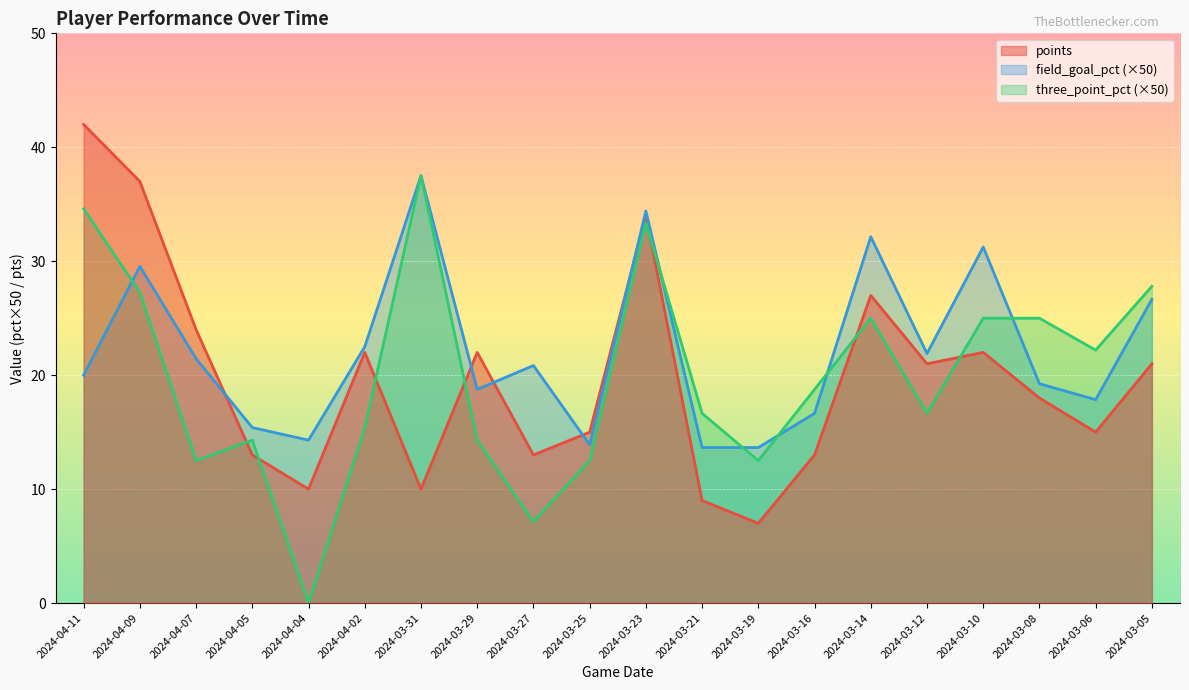

Where is field_goal_pct nearest to the value 25?

2024-03-05